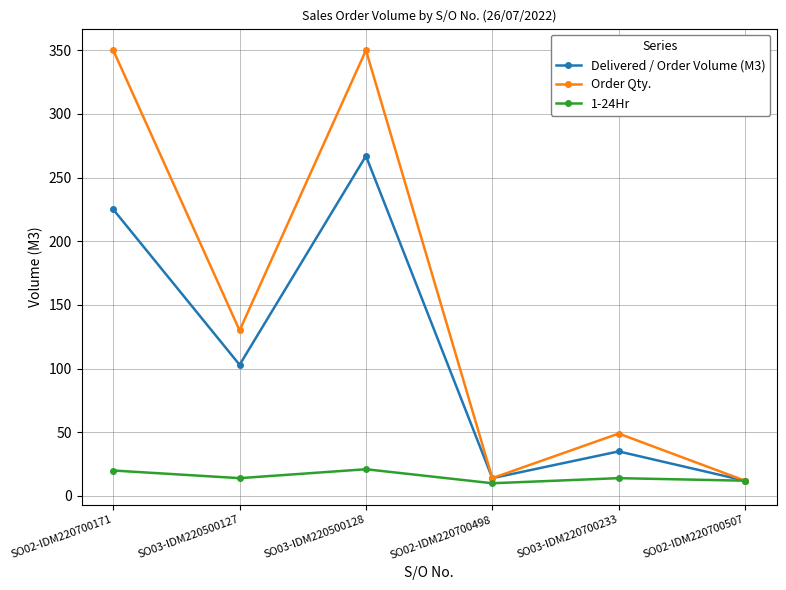

How many values in the Order Qty. series are below 130?

3